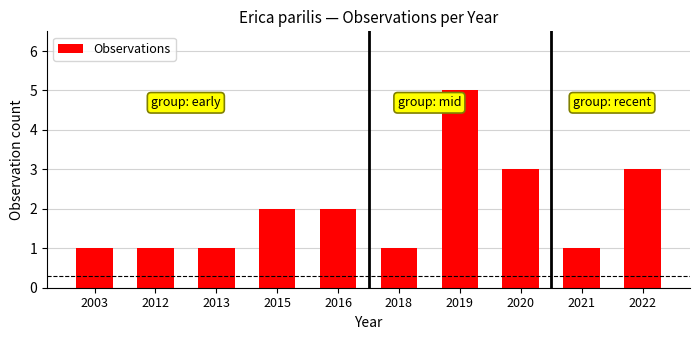

What is the sum of all values?

20